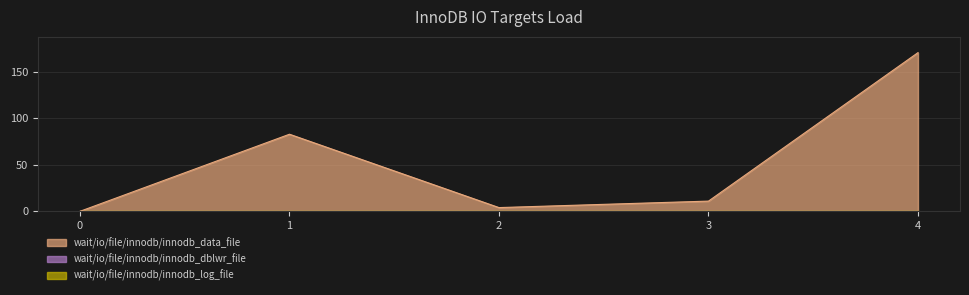

Reading left to right, what are all the values shown in this chart?

col_1: 0.0	82.8	4.0	11.0	170.4
col_3: 0.0	0.0	0.0	0.0	0.0
col_4: 0.0	0.0	0.0	0.0	0.0